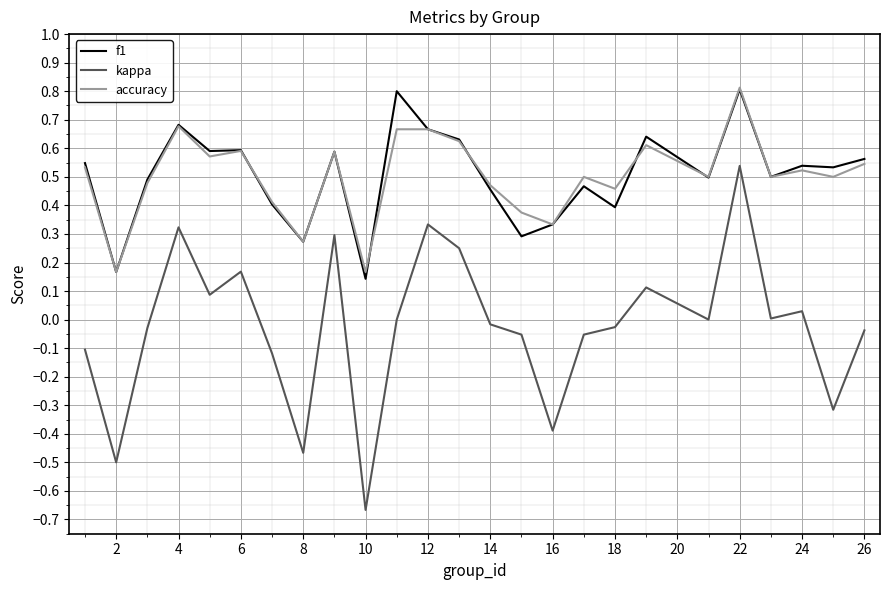

What is the maximum value shown in the chart?

0.8